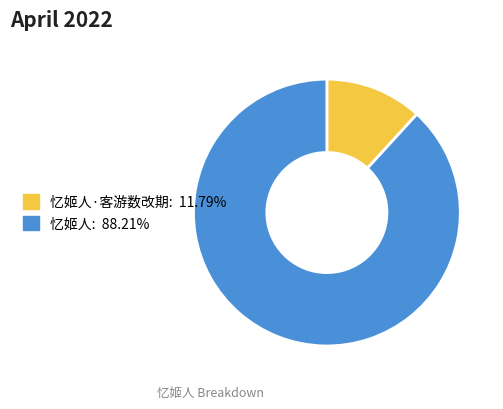

How many segments does this pie chart have?

2